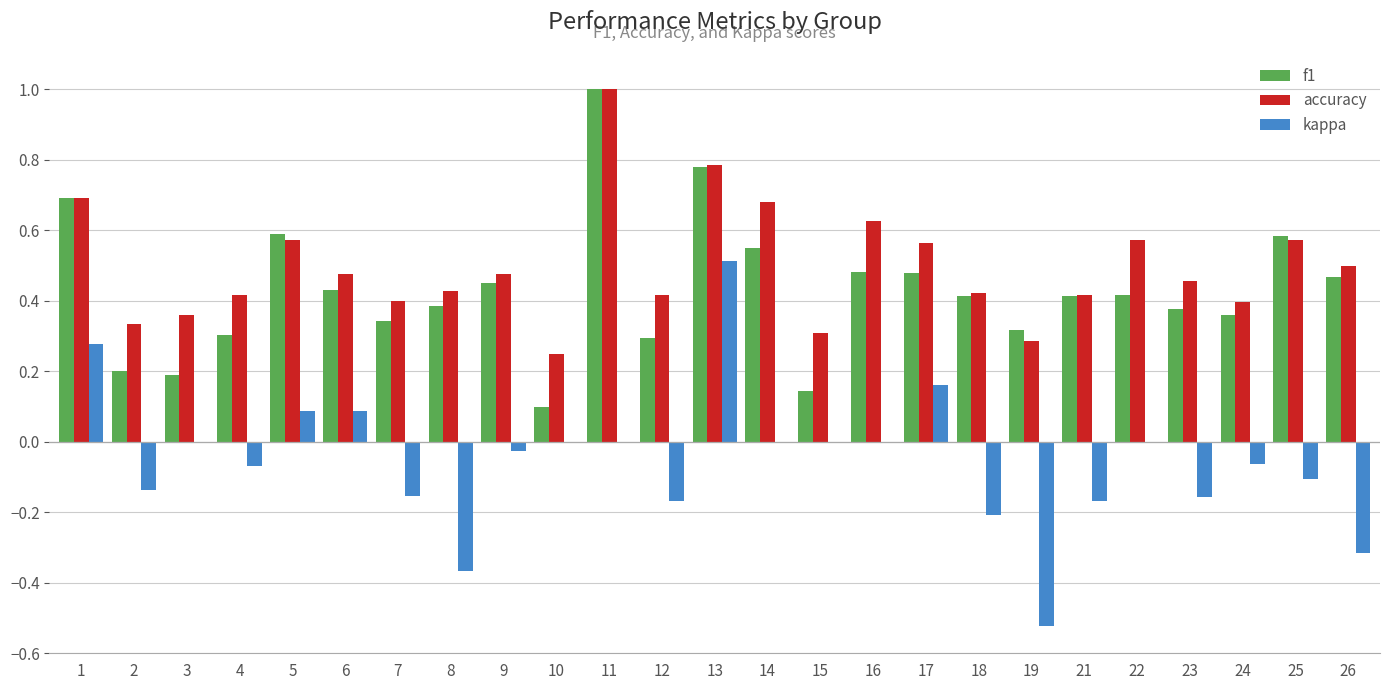

The value of f1 at 21 is 0.6. True or false?

False